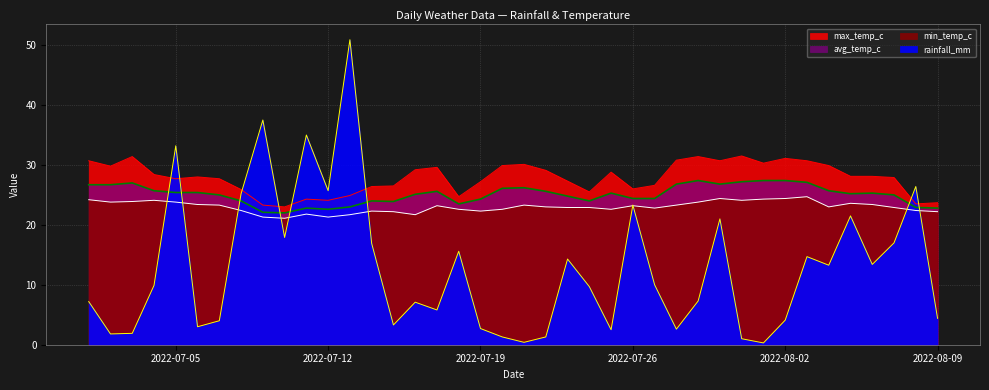

True or false: max_temp_c and min_temp_c intersect in this chart.

False